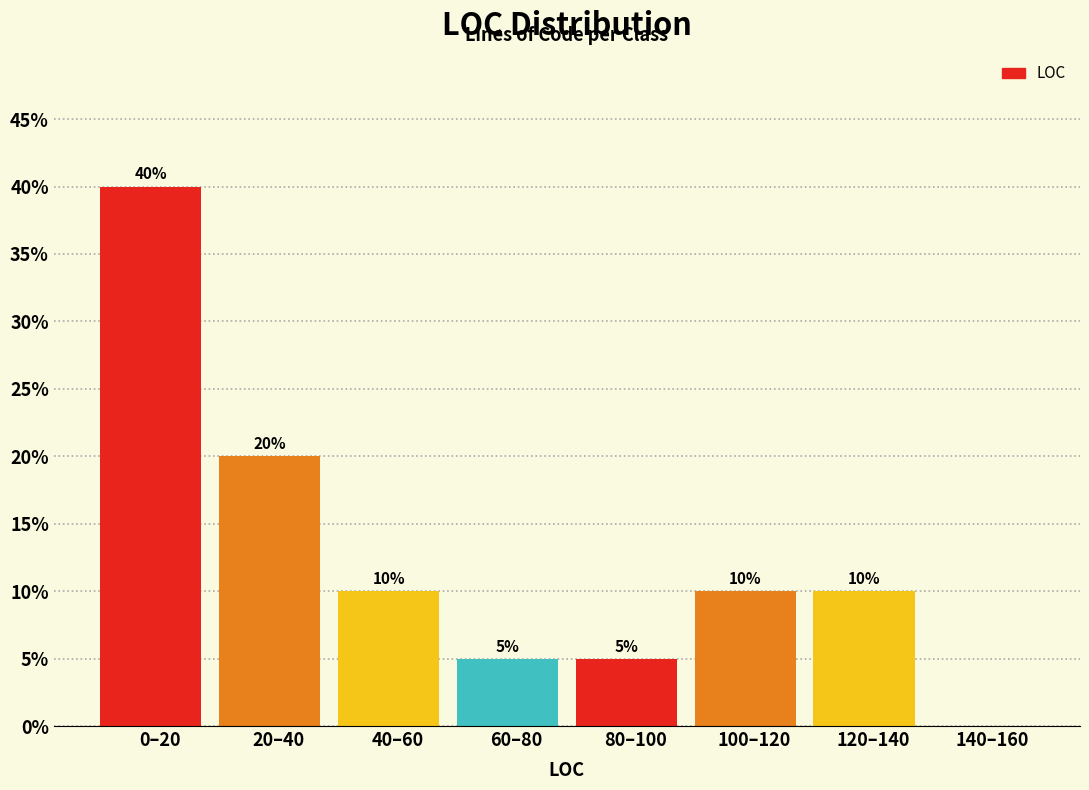

Reading left to right, transcribe all the data shown in this chart.

0–20=40	20–40=20	40–60=10	60–80=5	80–100=5	100–120=10	120–140=10	140–160=0